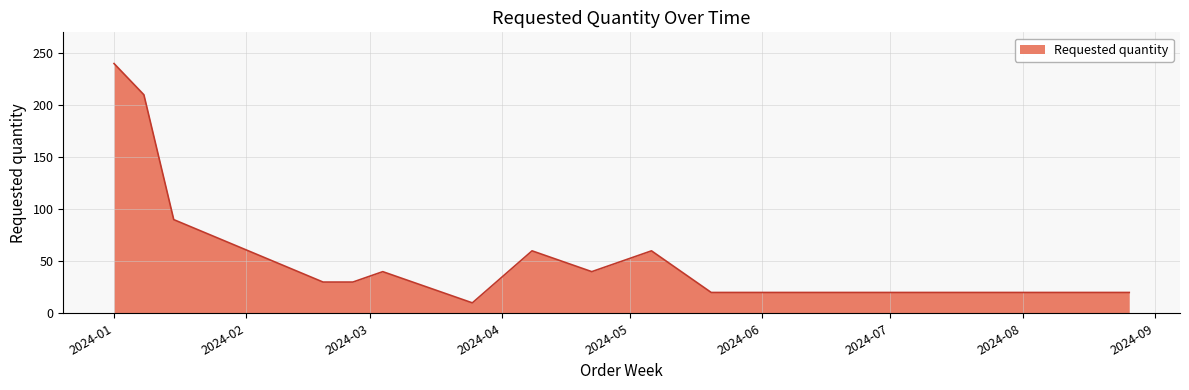

What is the minimum value shown in the chart?

10